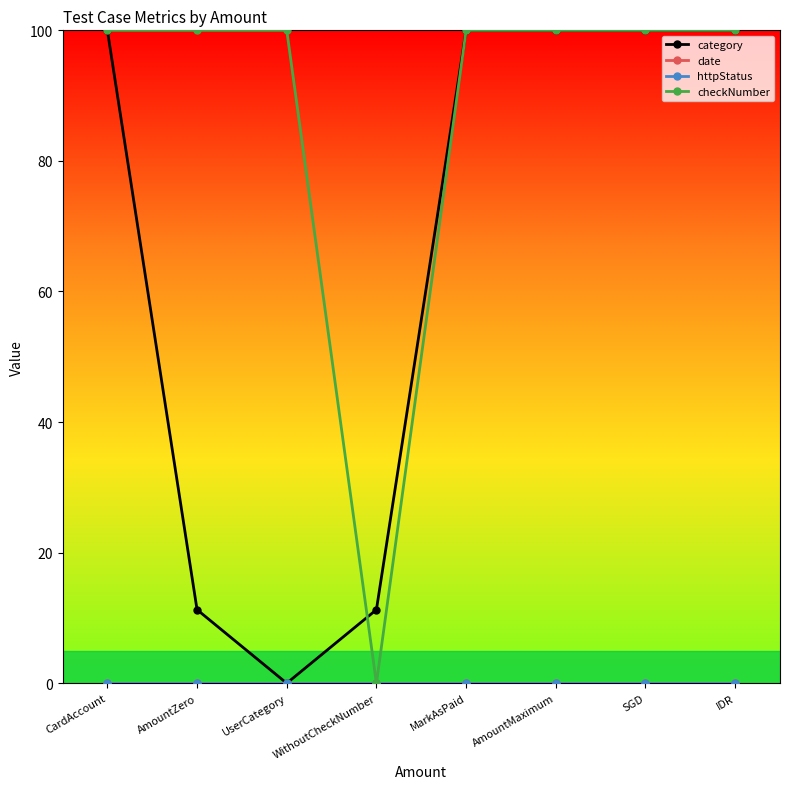

What is the sum of all checkNumber values?

700.0